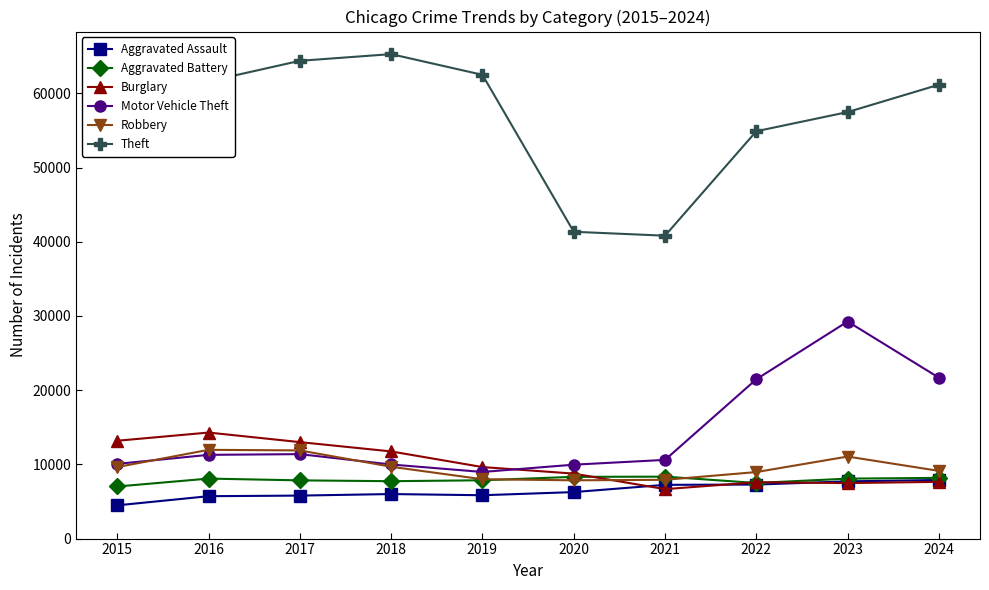

Which series has the largest total across all categories?

Theft